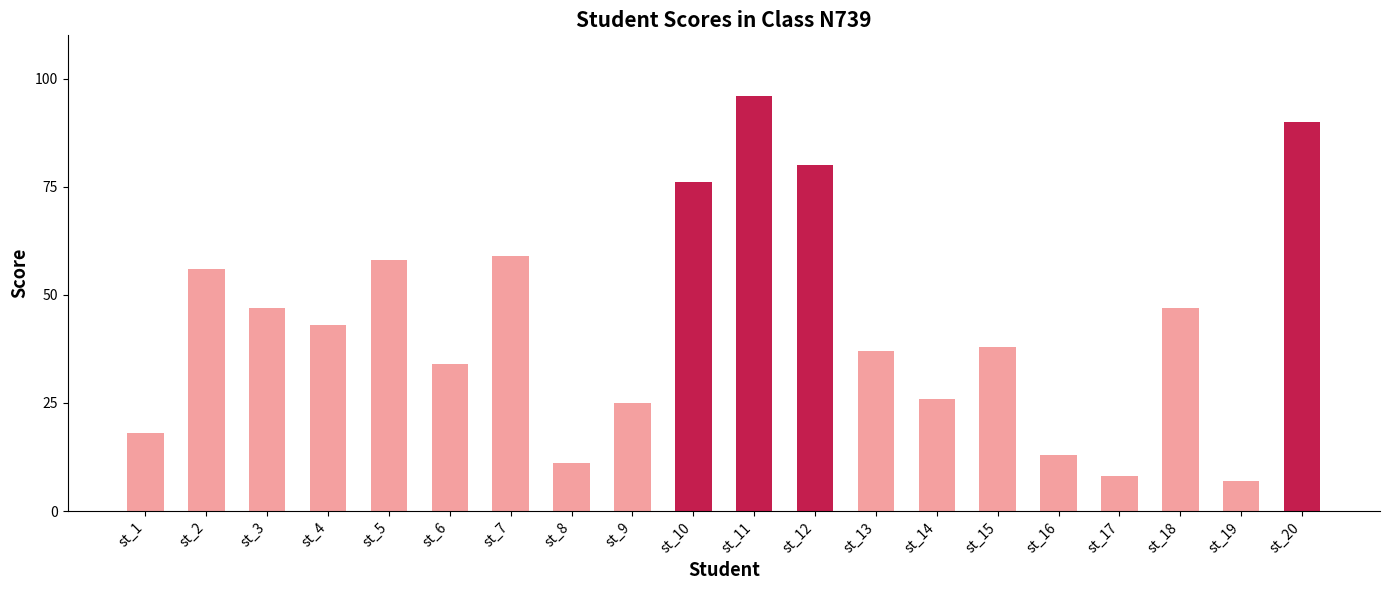

Reading left to right, what are all the values shown in this chart?

18	56	47	43	58	34	59	11	25	76	96	80	37	26	38	13	8	47	7	90